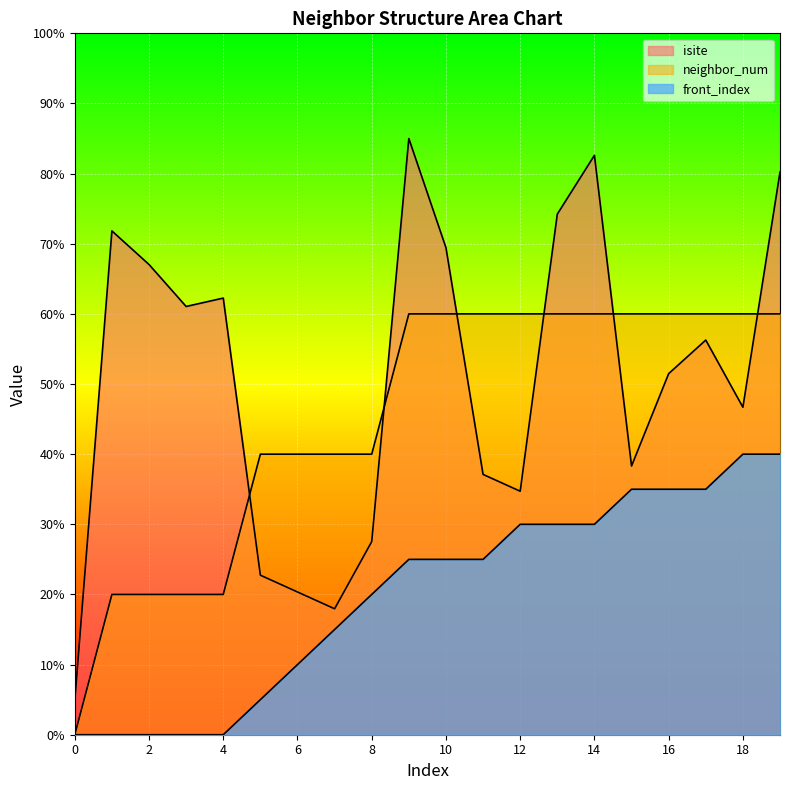

Rank the series at 18 from lowest to highest value.

front_index, isite, neighbor_num